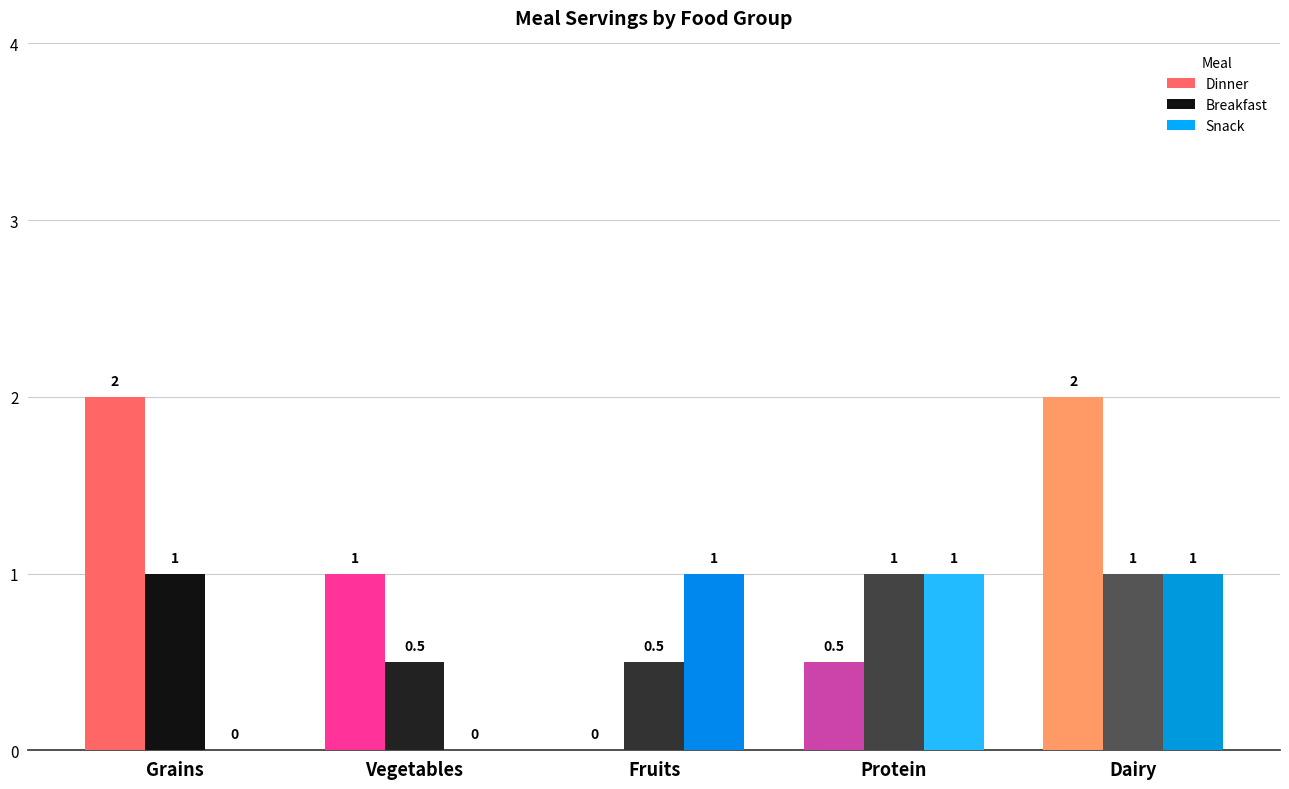

Which series has the largest total across all categories?

Dinner